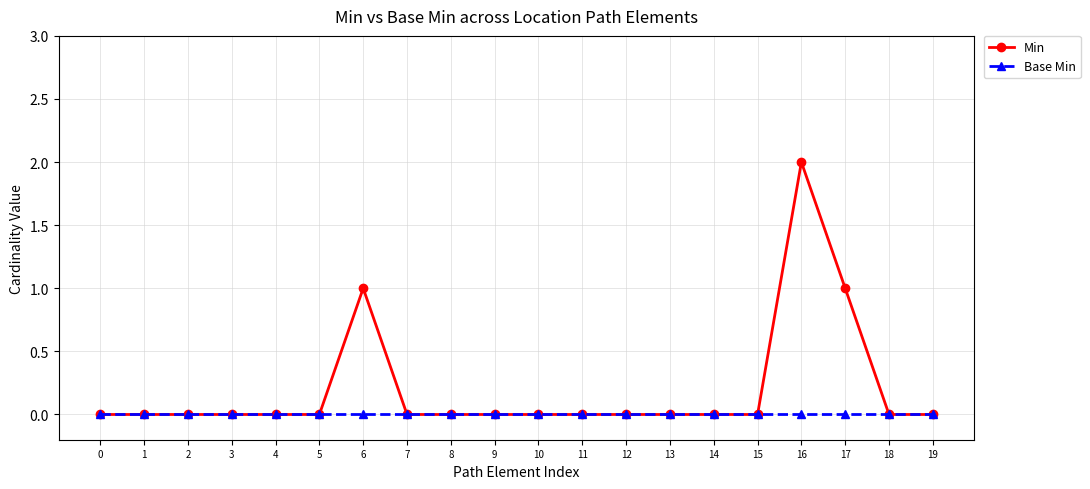

Which series changed the most between 5 and 6?

Min